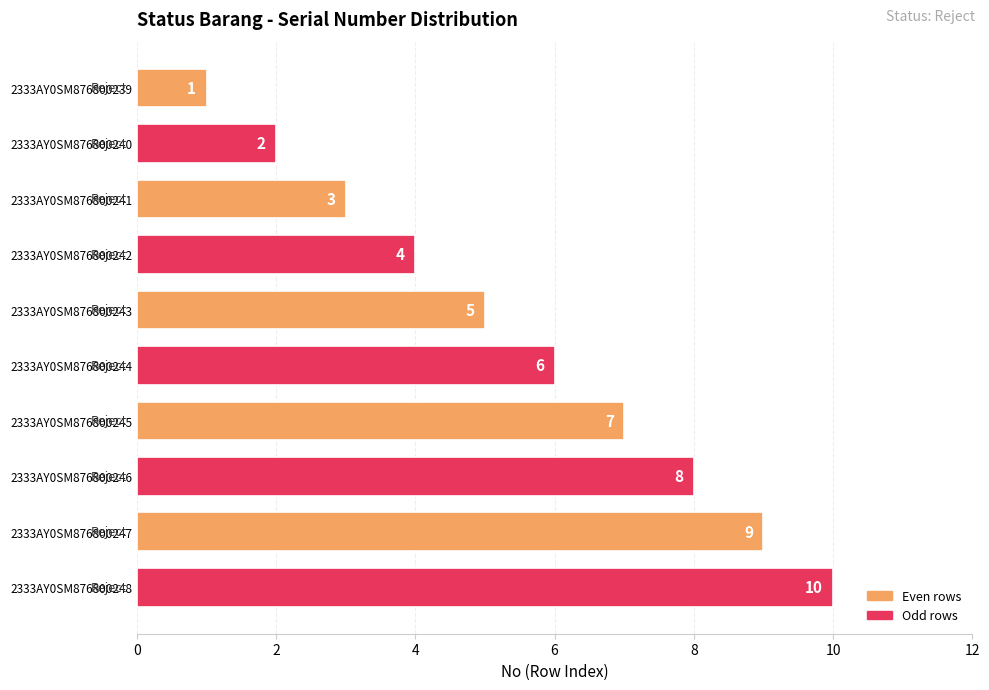

How many values are between 3 and 8?

6